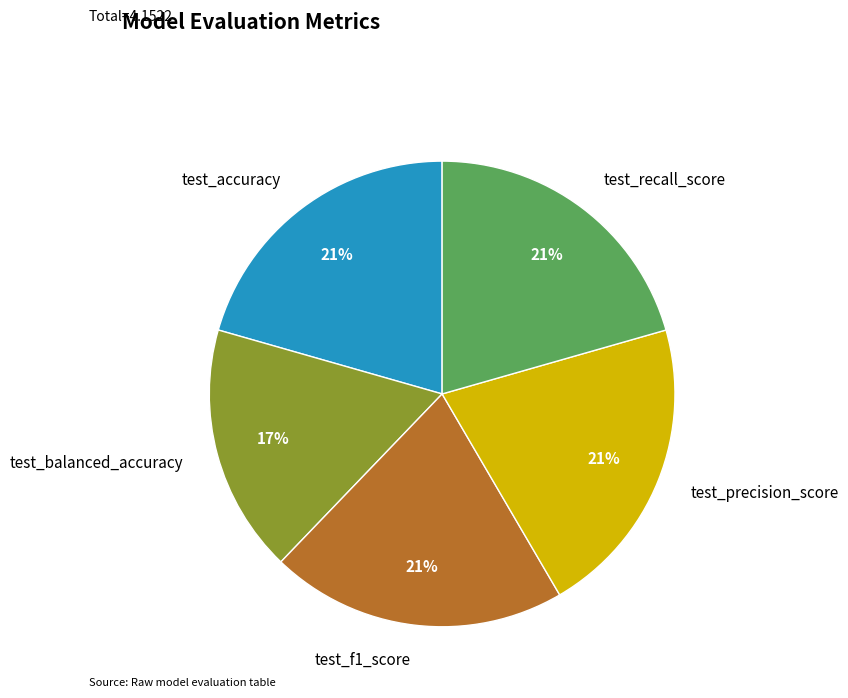

To the nearest percent, what is the average slice percentage?

20%